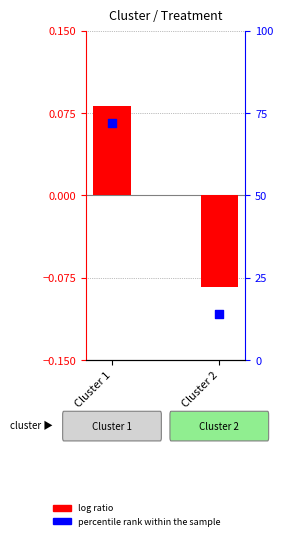

At how many categories does at least one series exceed 1?

2